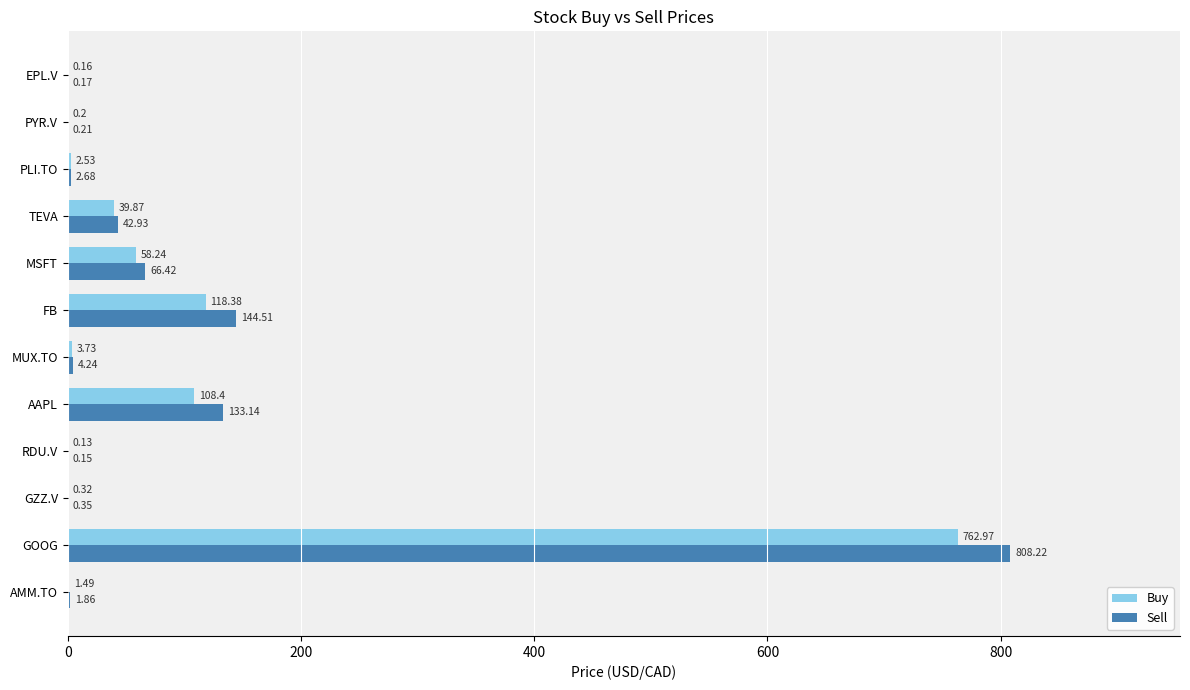

What is the sum of the Sell values at MUX.TO and RDU.V?

4.4